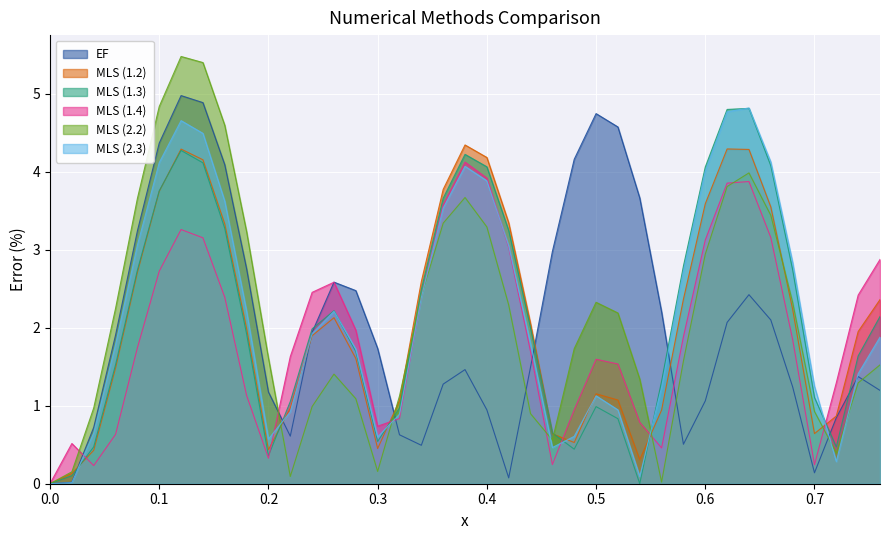

Where does the EF series first go above 1?

0.06